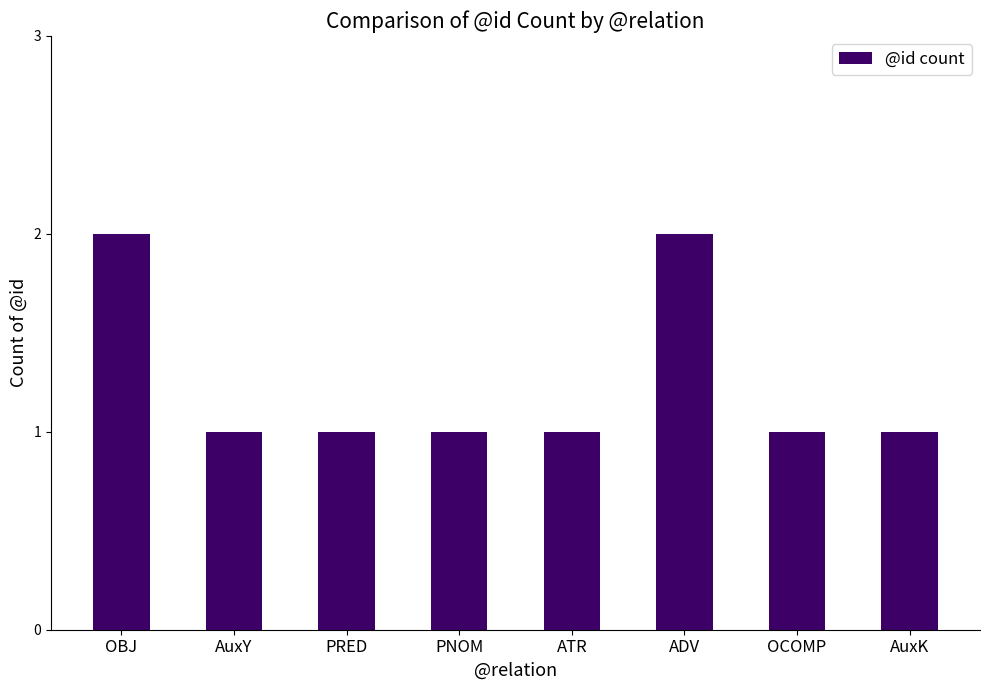

What is the change in value from PNOM to ADV?

+1